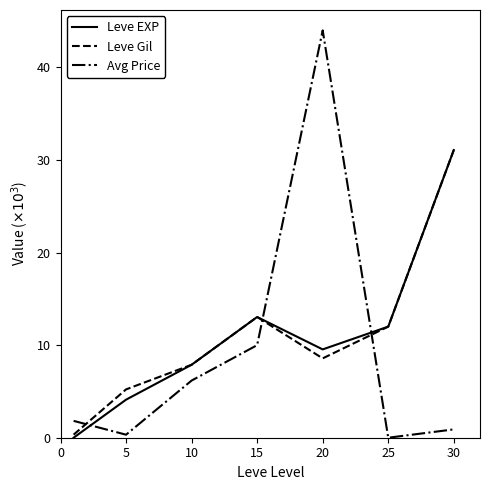

What are all the series names shown in the legend?

Leve EXP, Leve Gil, Avg Price